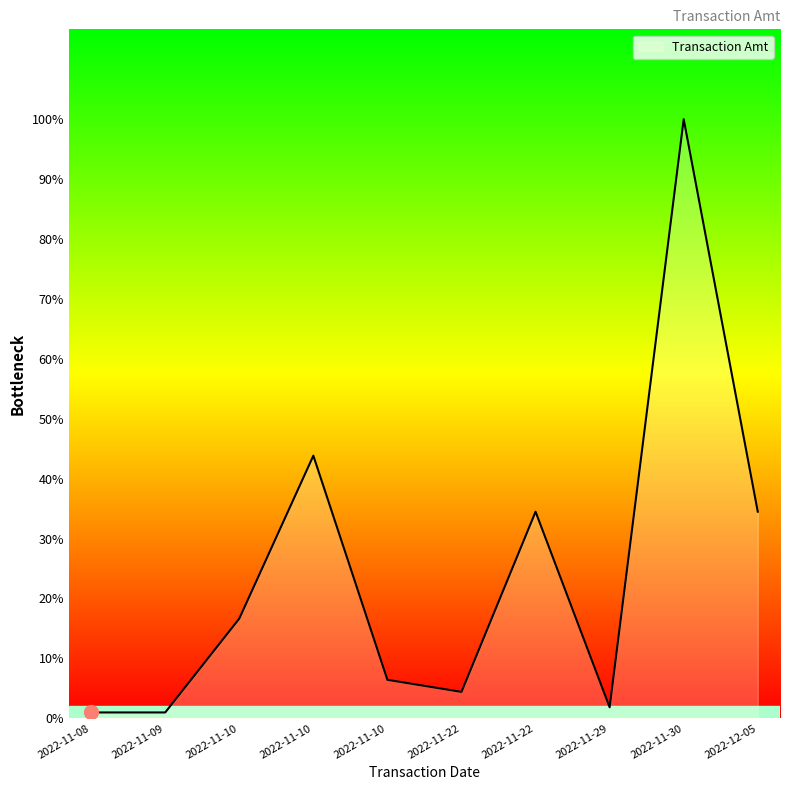

List the labels in order of value, largest first.

2022-11-30, 2022-11-10, 2022-11-22, 2022-12-05, 2022-11-10, 2022-11-10, 2022-11-22, 2022-11-29, 2022-11-08, 2022-11-09